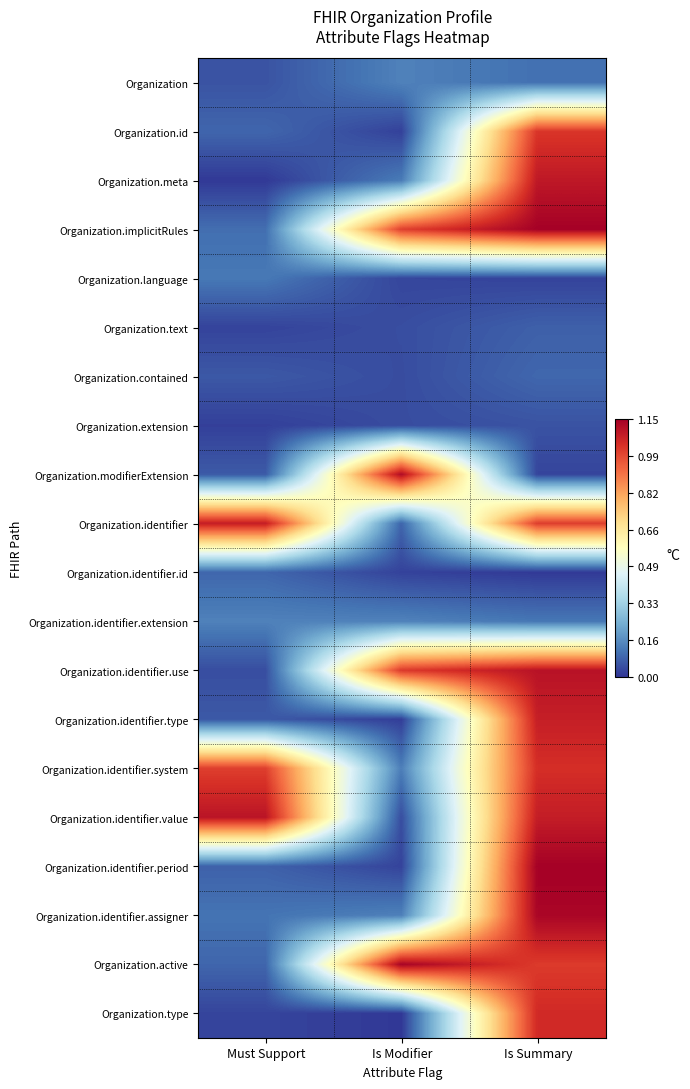

Reading left to right, transcribe all the data shown in this chart.

Organization: Must Support=0.1	Is Modifier=0.1	Is Summary=0.1
Organization.id: Must Support=0.1	Is Modifier=0.0	Is Summary=1.0
Organization.meta: Must Support=0.0	Is Modifier=0.1	Is Summary=1.1
Organization.implicitRules: Must Support=0.1	Is Modifier=1.0	Is Summary=1.1
Organization.language: Must Support=0.1	Is Modifier=0.0	Is Summary=0.0
Organization.text: Must Support=0.0	Is Modifier=0.0	Is Summary=0.1
Organization.contained: Must Support=0.1	Is Modifier=0.0	Is Summary=0.1
Organization.extension: Must Support=0.0	Is Modifier=0.0	Is Summary=0.1
Organization.modifierExtension: Must Support=0.1	Is Modifier=1.1	Is Summary=0.0
Organization.identifier: Must Support=1.1	Is Modifier=0.1	Is Summary=1.0
Organization.identifier.id: Must Support=0.1	Is Modifier=0.0	Is Summary=0.0
Organization.identifier.extension: Must Support=0.1	Is Modifier=0.1	Is Summary=0.1
Organization.identifier.use: Must Support=0.0	Is Modifier=1.0	Is Summary=1.1
Organization.identifier.type: Must Support=0.1	Is Modifier=0.0	Is Summary=1.1
Organization.identifier.system: Must Support=1.0	Is Modifier=0.1	Is Summary=1.0
Organization.identifier.value: Must Support=1.1	Is Modifier=0.0	Is Summary=1.1
Organization.identifier.period: Must Support=0.1	Is Modifier=0.0	Is Summary=1.1
Organization.identifier.assigner: Must Support=0.1	Is Modifier=0.1	Is Summary=1.1
Organization.active: Must Support=0.1	Is Modifier=1.1	Is Summary=1.0
Organization.type: Must Support=0.0	Is Modifier=0.0	Is Summary=1.0